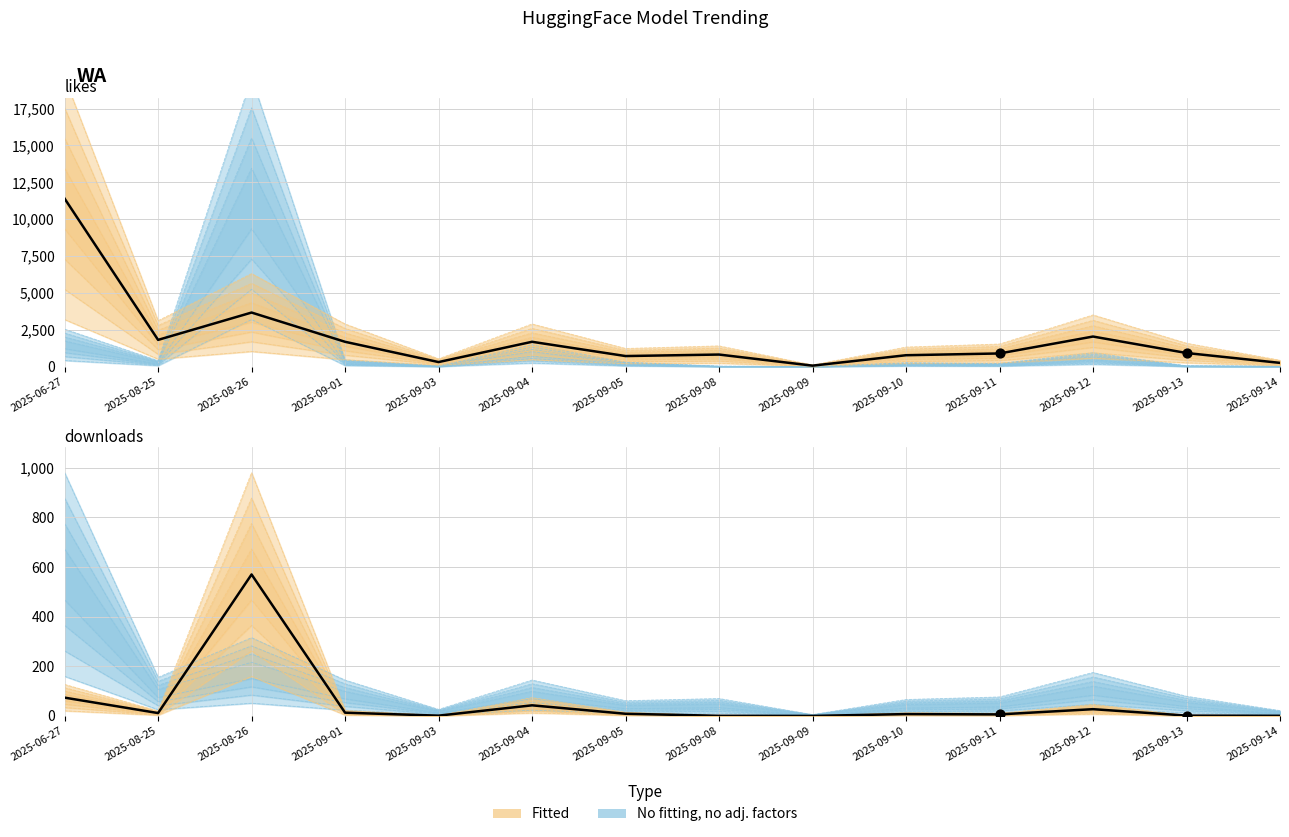

Which series contains the highest Y value?

likes